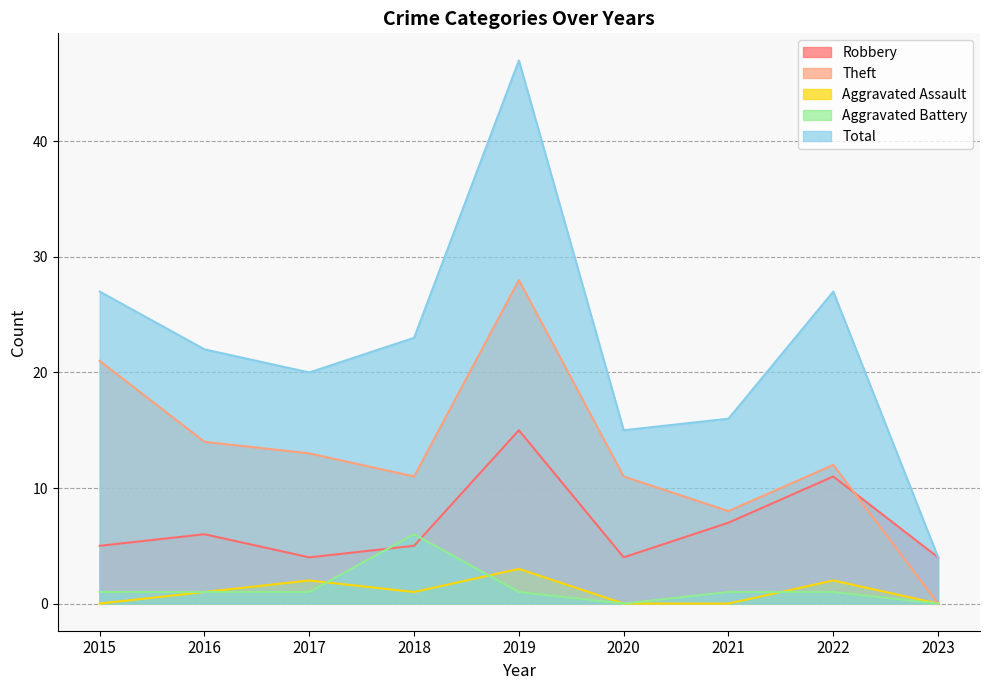

In Aggravated Assault, how many points are lower than both neighbors (excluding endpoints)?

1